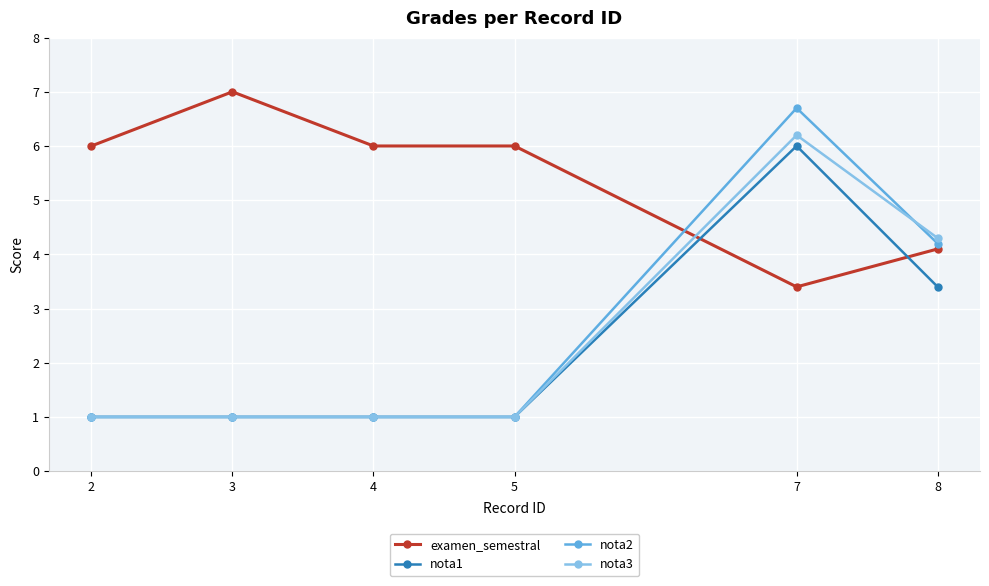

Which label corresponds to the largest value in the chart?

3